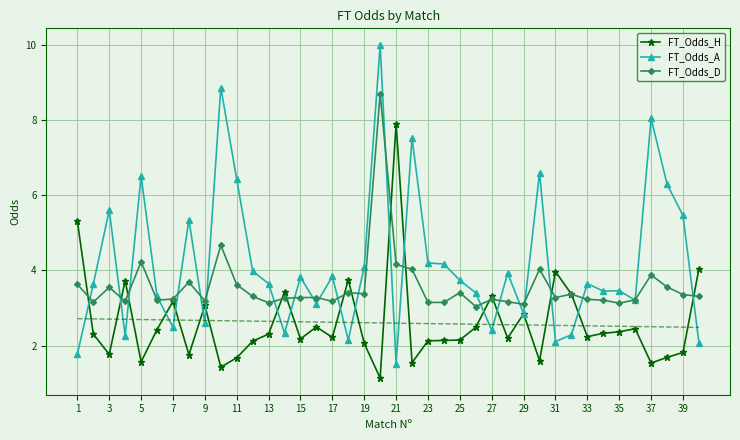

At which label does FT_Odds_H reach its peak?

21